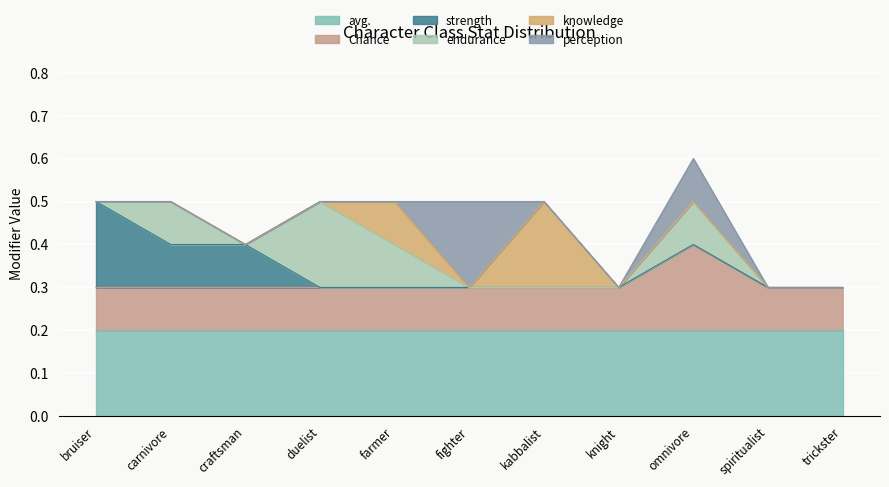

What are all the series names shown in the legend?

avg., Chance, strength, endurance, knowledge, perception